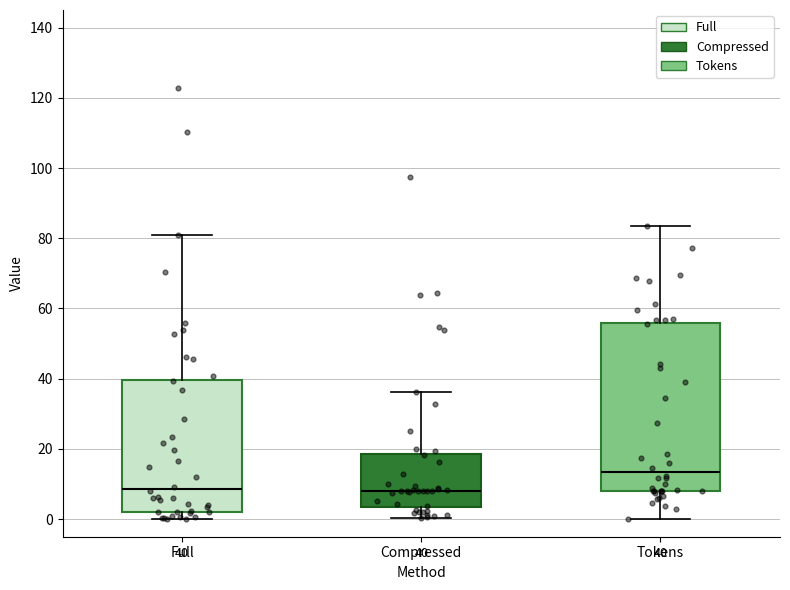

Comparing the boxes themselves (not the whiskers), which one is the tallest?

Tokens